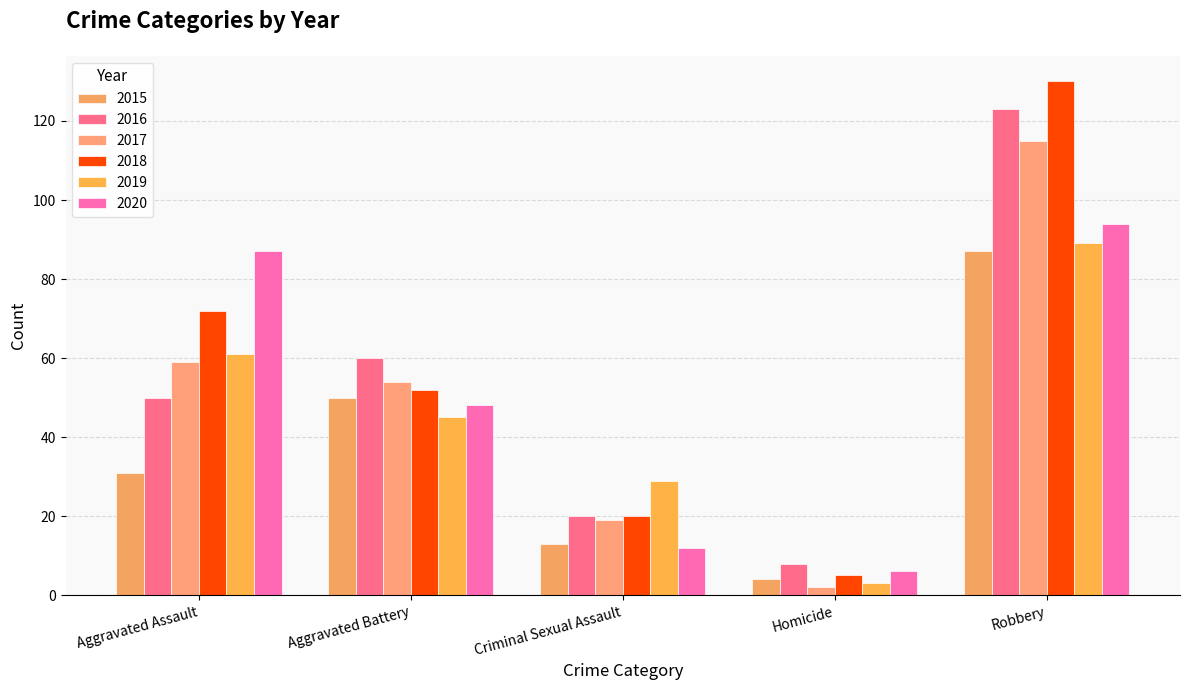

Reading right to left, what are all the values shown in this chart?

2015: 87	4	13	50	31
2016: 123	8	20	60	50
2017: 115	2	19	54	59
2018: 130	5	20	52	72
2019: 89	3	29	45	61
2020: 94	6	12	48	87